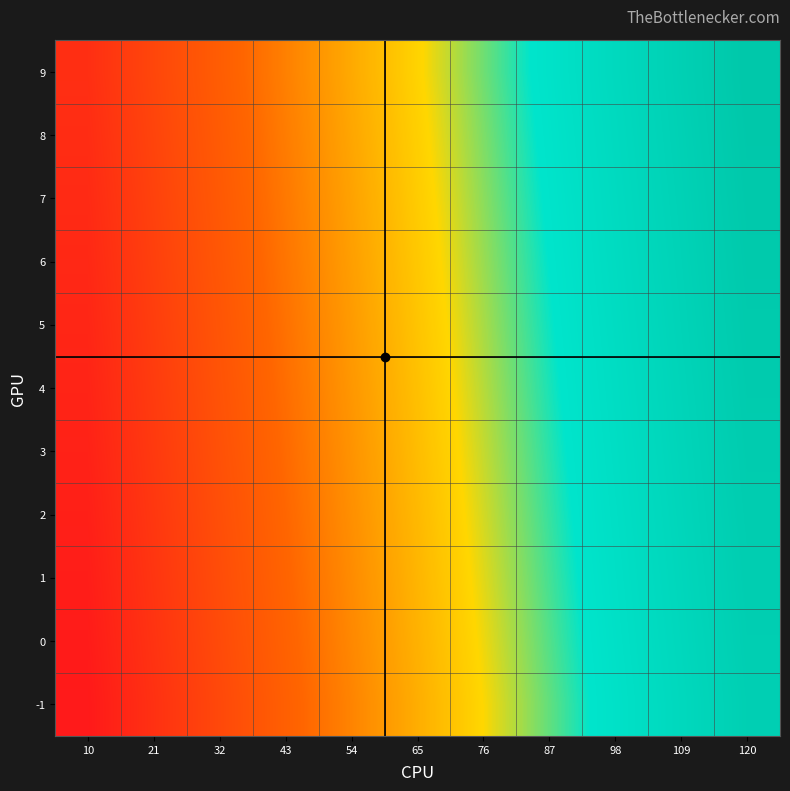

At which category is the sum across all series the highest?

120